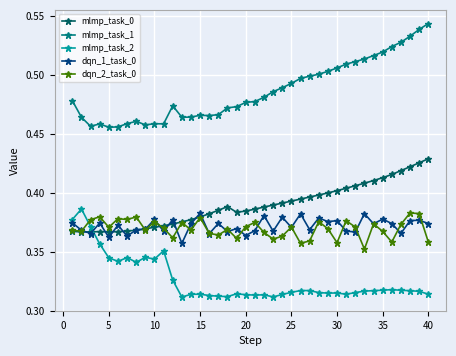

True or false: mlmp_task_1 and mlmp_task_2 cross at least once.

False